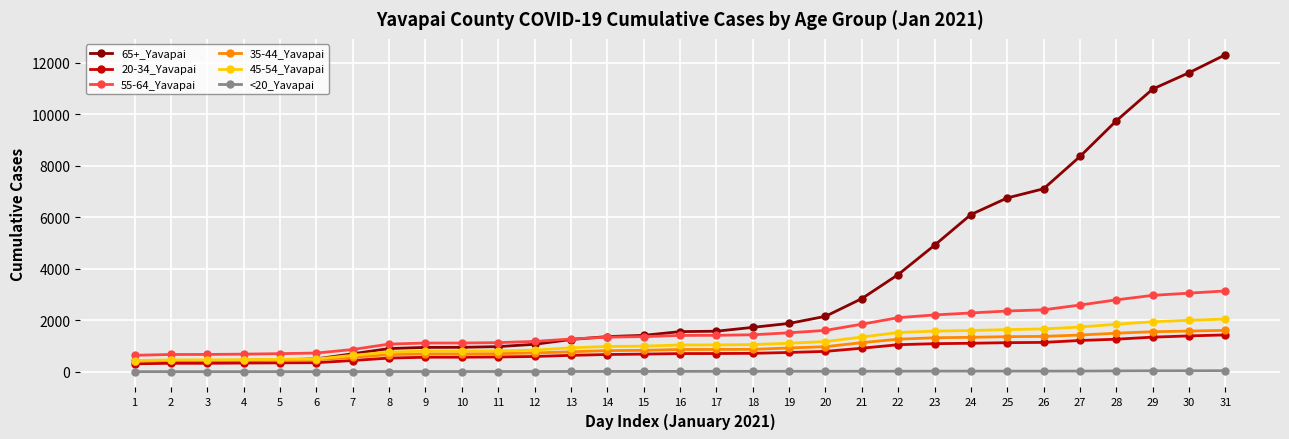

What are all the series names shown in the legend?

65+_Yavapai, 20-34_Yavapai, 55-64_Yavapai, 35-44_Yavapai, 45-54_Yavapai, <20_Yavapai